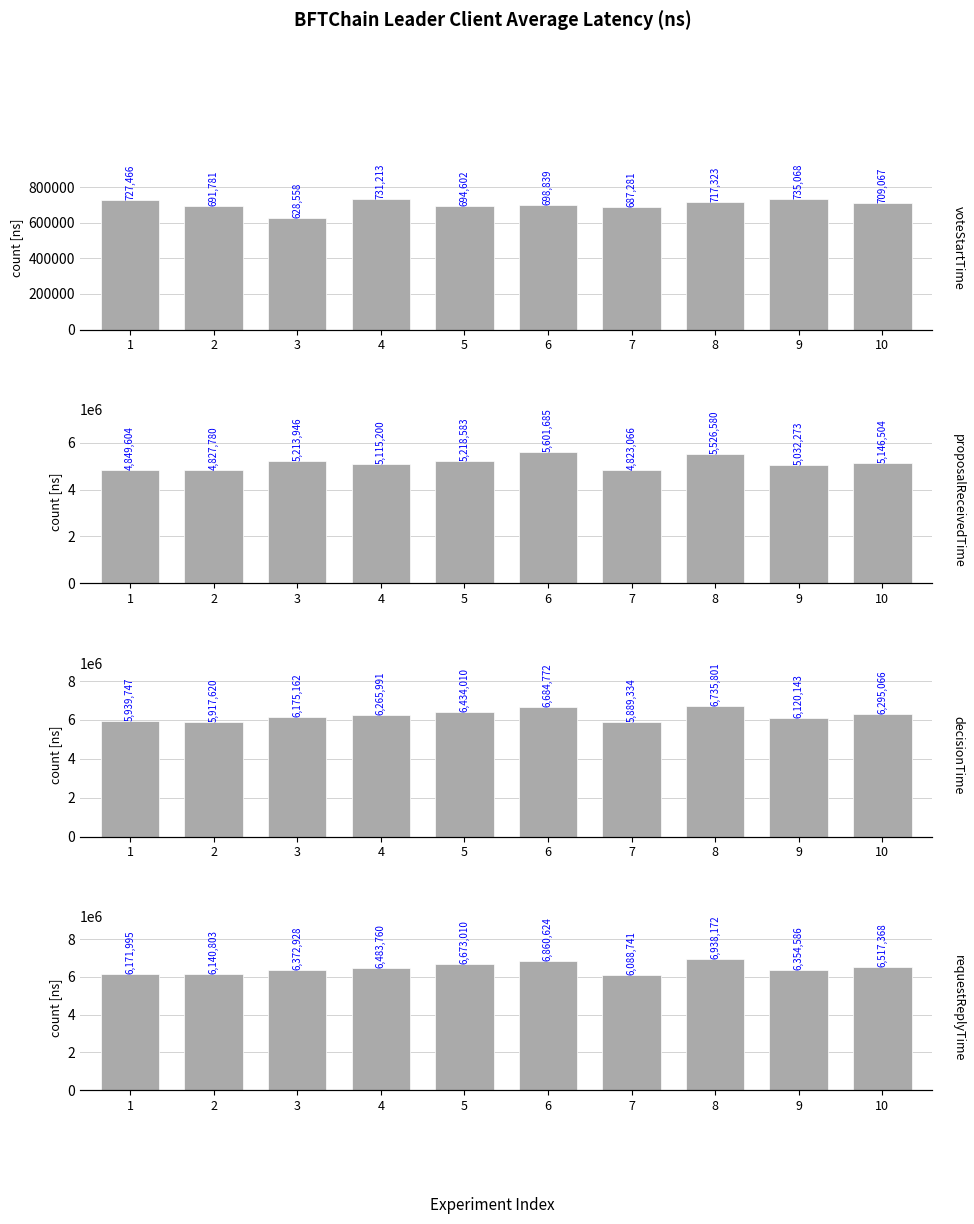

At which category does the chart reach its peak across all series?

8